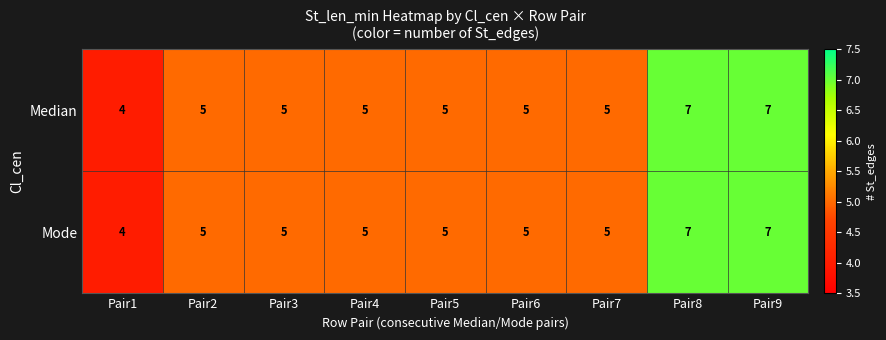

What is the total value across all series at Pair3?

10